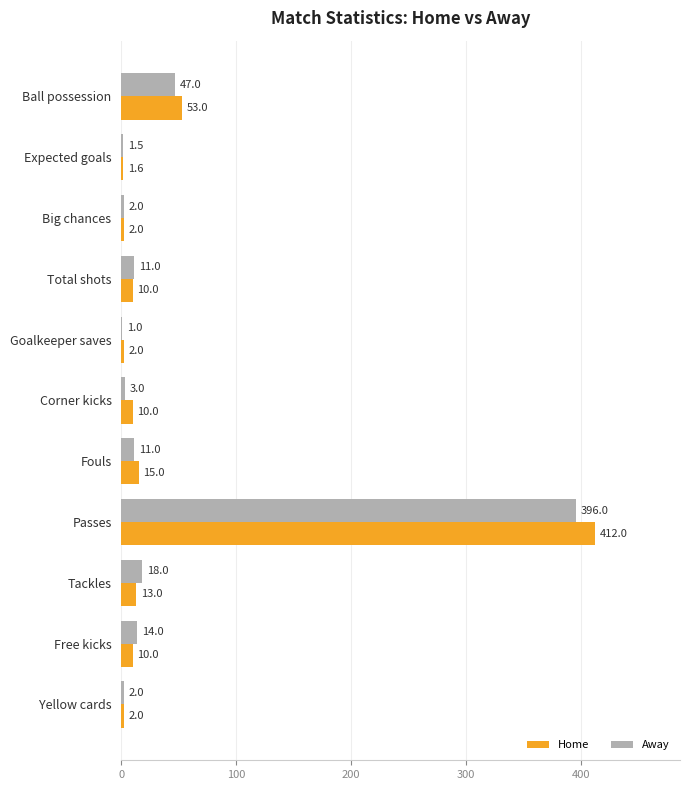

What is the sum of the Home values at Expected goals and Yellow cards?

3.6